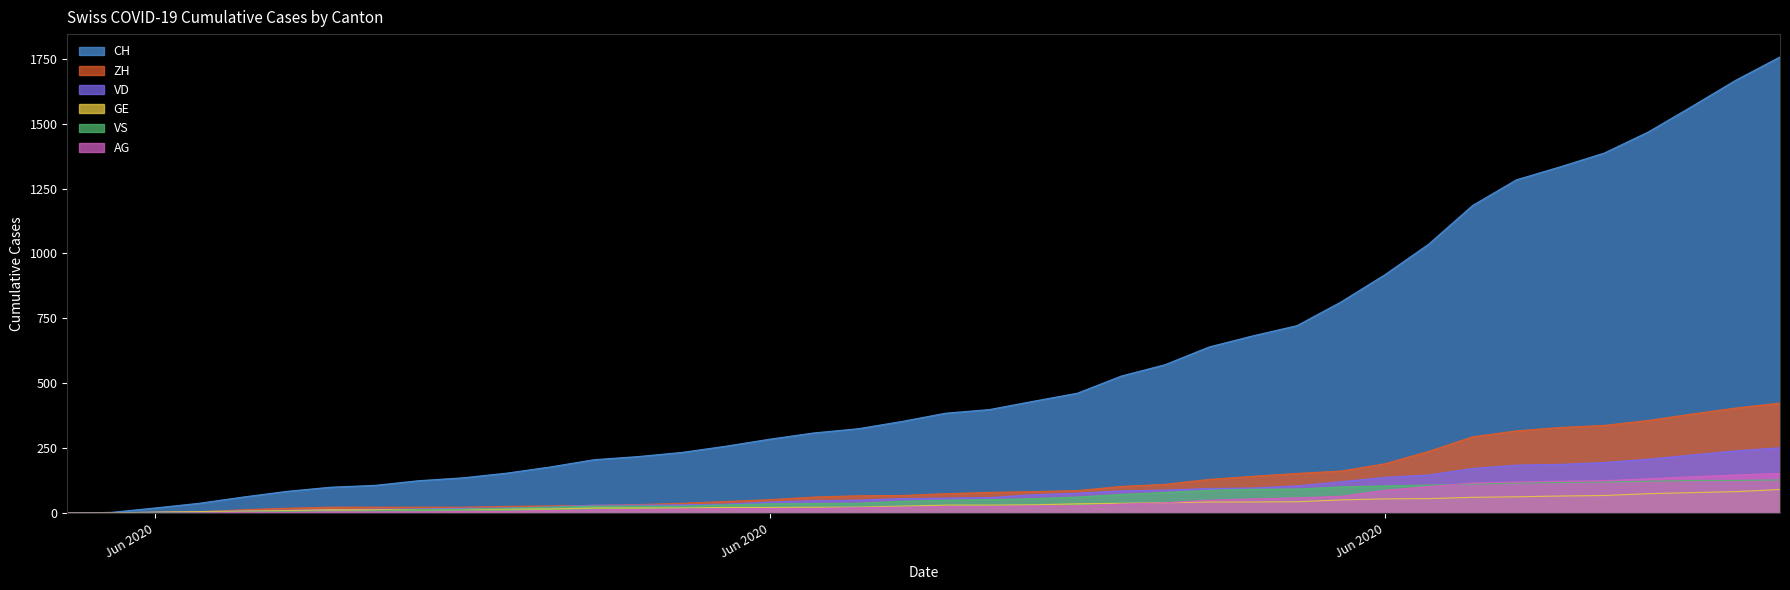

What is the label of the 21st point from the left?

2020-06-20